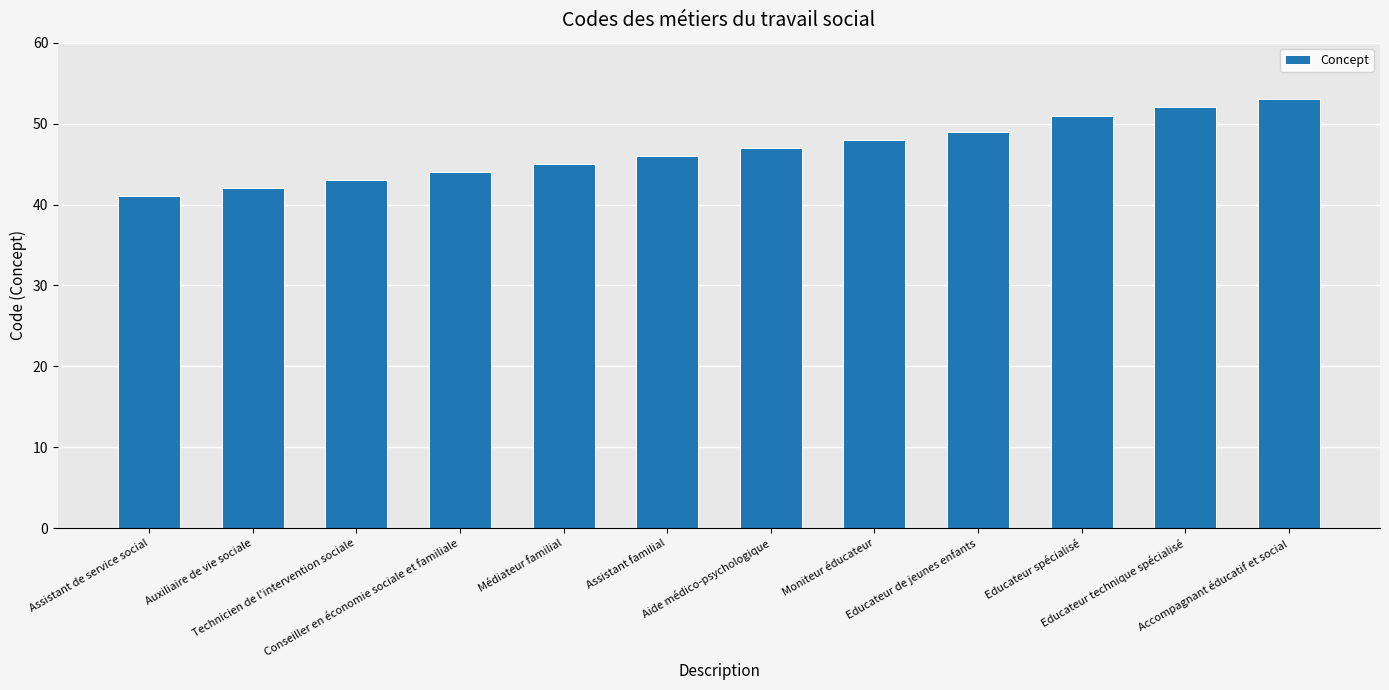

What is the difference between the maximum and second lowest values?

11